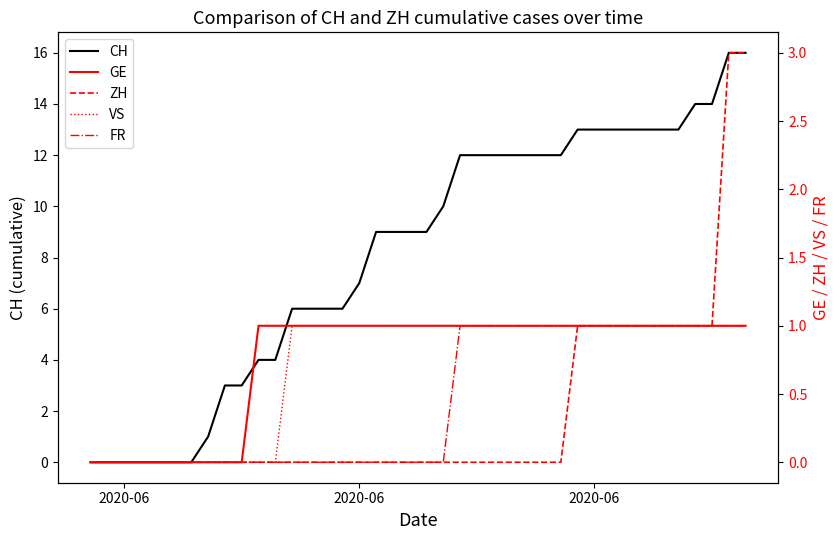

What is the highest value of the GE series?

1